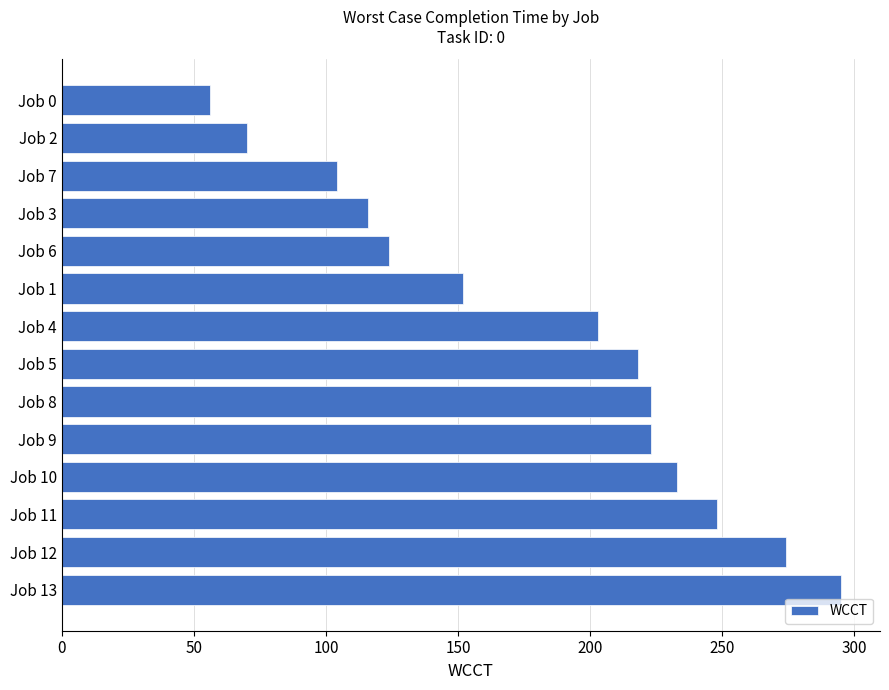

What is the change in value from Job 13 to Job 2?

-225